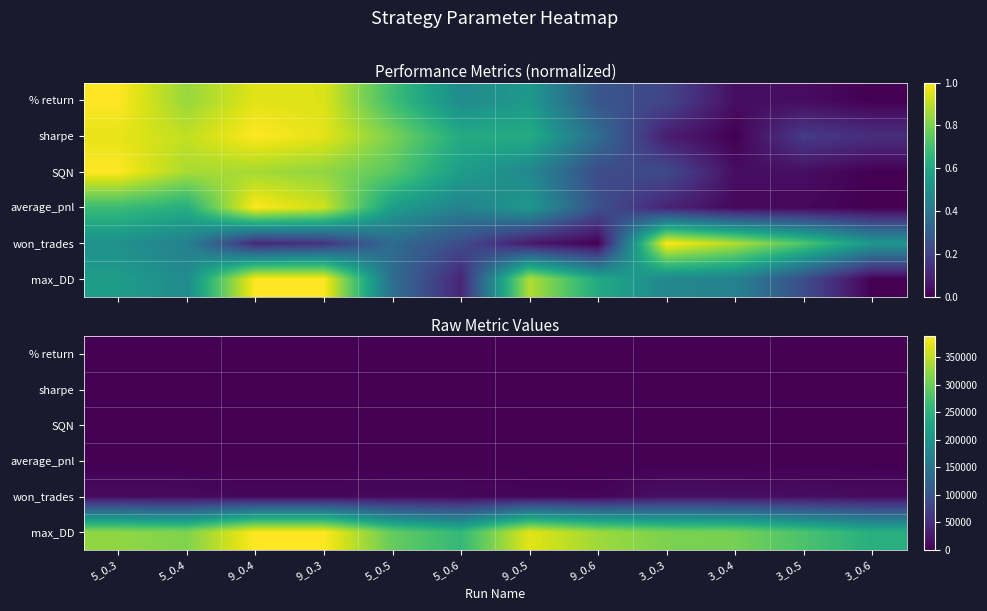

At which label does SQN first exceed 0?

5_0.3